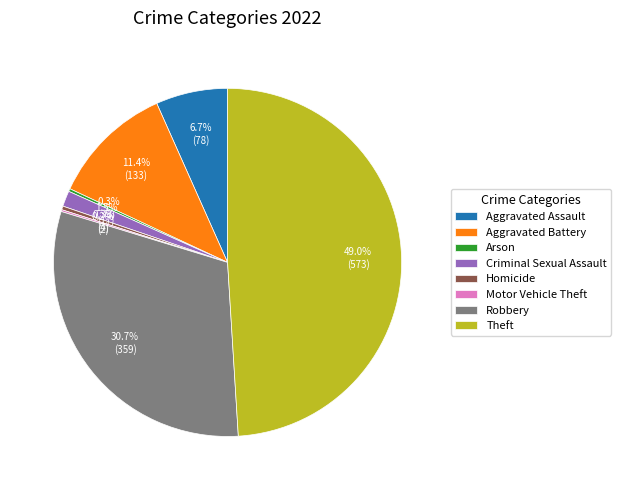

What portion of the pie excludes Robbery?

69.3%